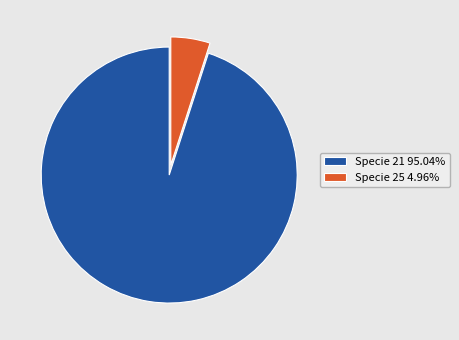

Does Specie 21 95.04% represent more than half of the total?

Yes